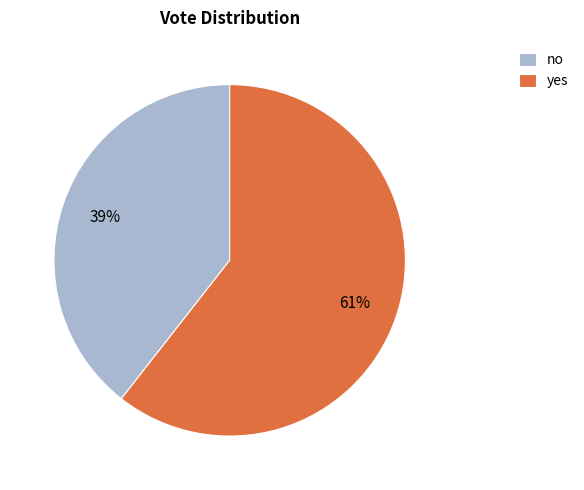

Is the sum of yes and no greater than half?

Yes